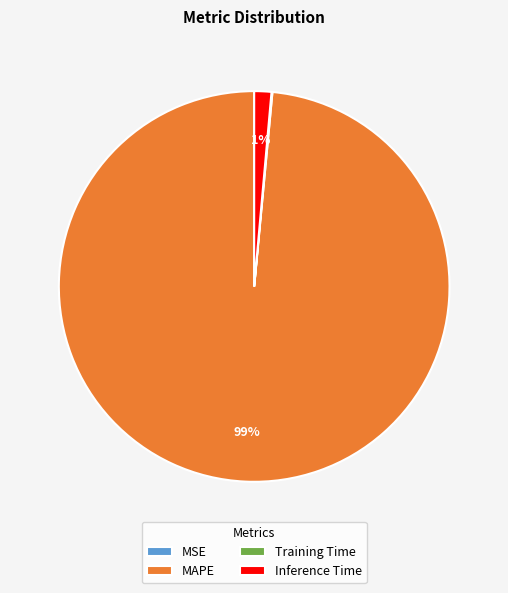

Is it true that MAPE is 99% of the pie?

True